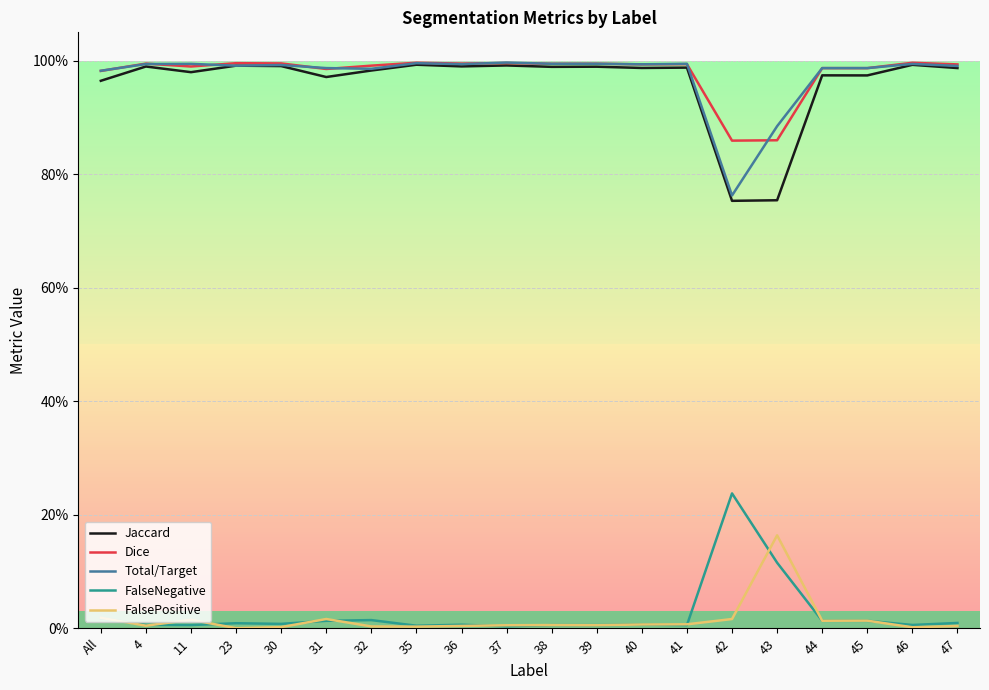

Is this an area chart (filled region under the line)?

No